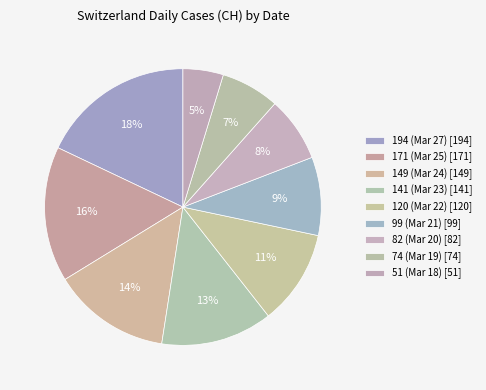

How many slices are in this pie chart?

9